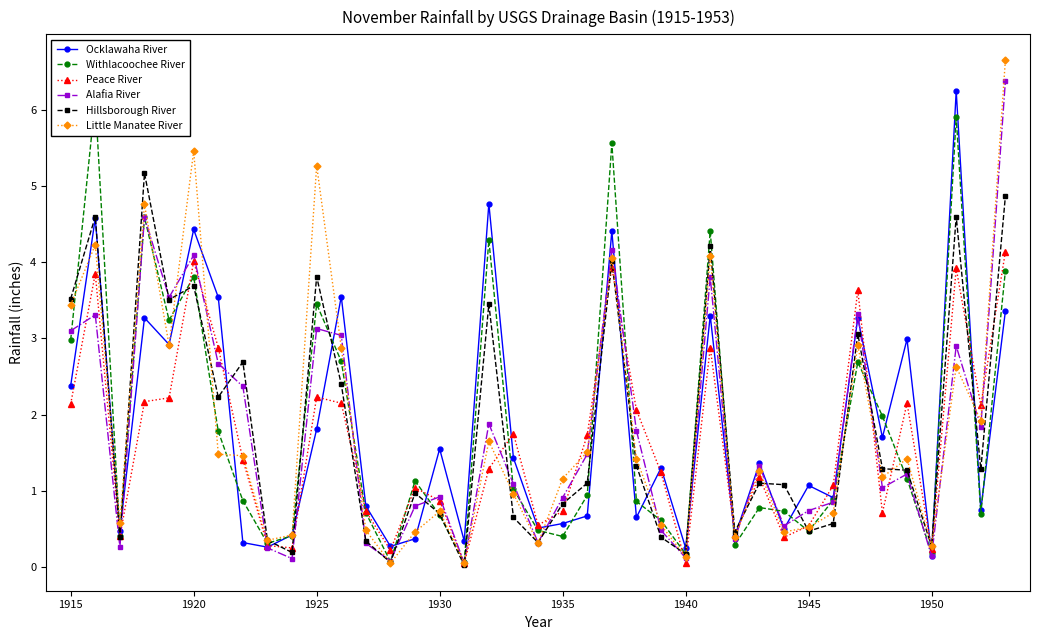

What is the maximum value for Peace River?

4.1